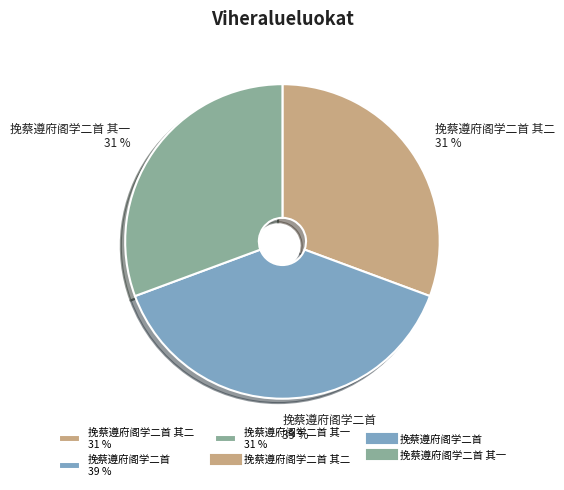

To the nearest percent, what is the difference between the largest and smallest slice percentages?

8%